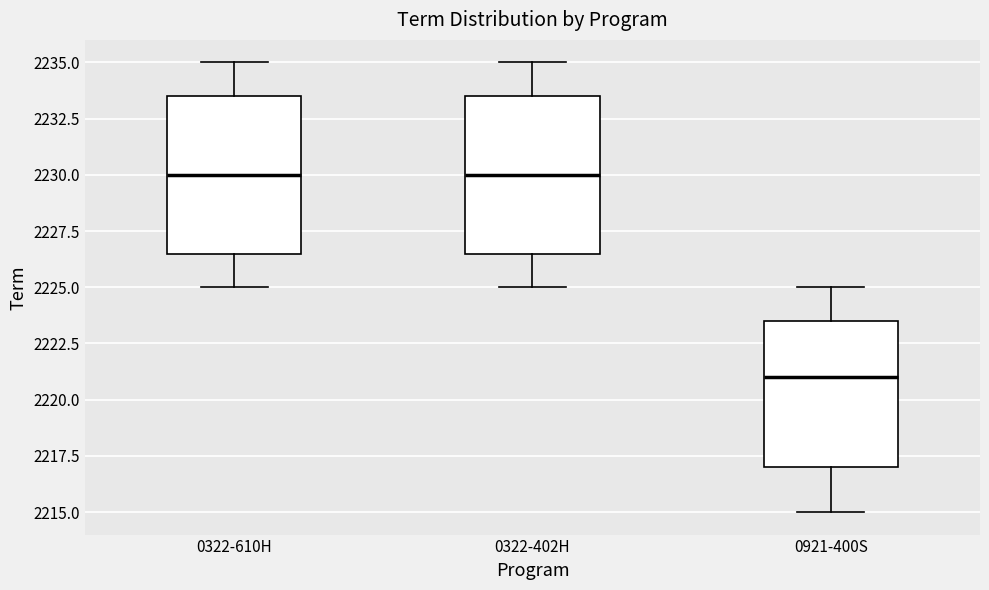

Reading left to right, read every box against the y-axis: the position of its median line, the range the box covers, and the ends of its whiskers. The values are not printed on the chart, so give them approximately, as read against the axis.

0322-610H: median 2230.0, box 2226.5 to 2233.5, whiskers 2225.0 to 2235.0
0322-402H: median 2230.0, box 2226.5 to 2233.5, whiskers 2225.0 to 2235.0
0921-400S: median 2221.0, box 2217.0 to 2223.5, whiskers 2215.0 to 2225.0